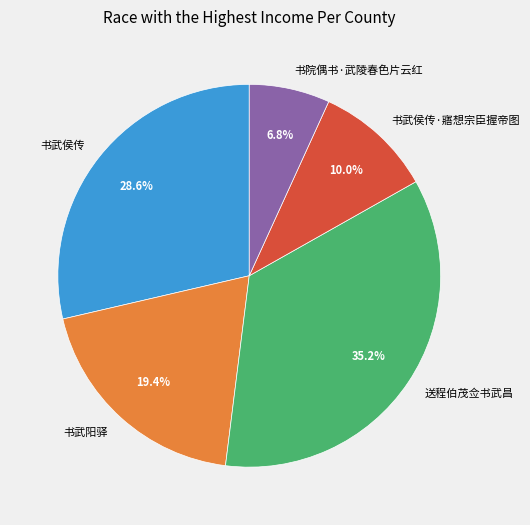

Count the number of slices in the pie.

5